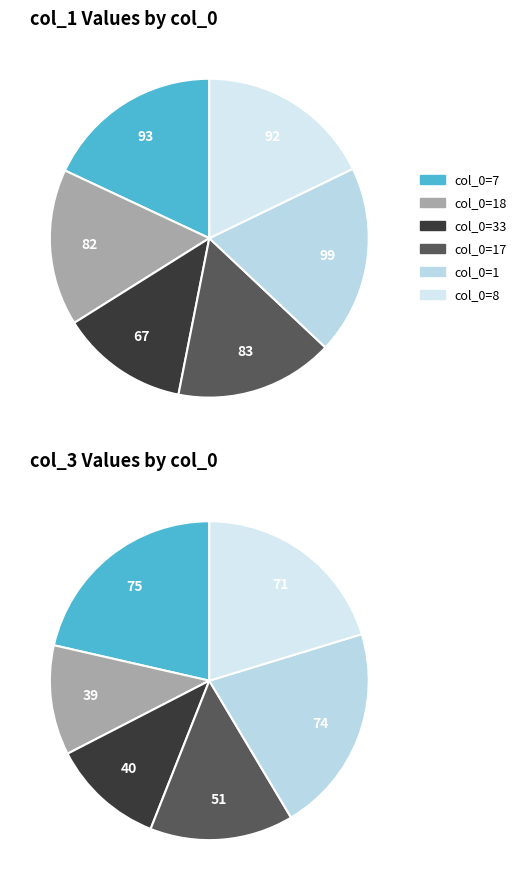

The 33 slice represents 13% of the pie. True or false?

True